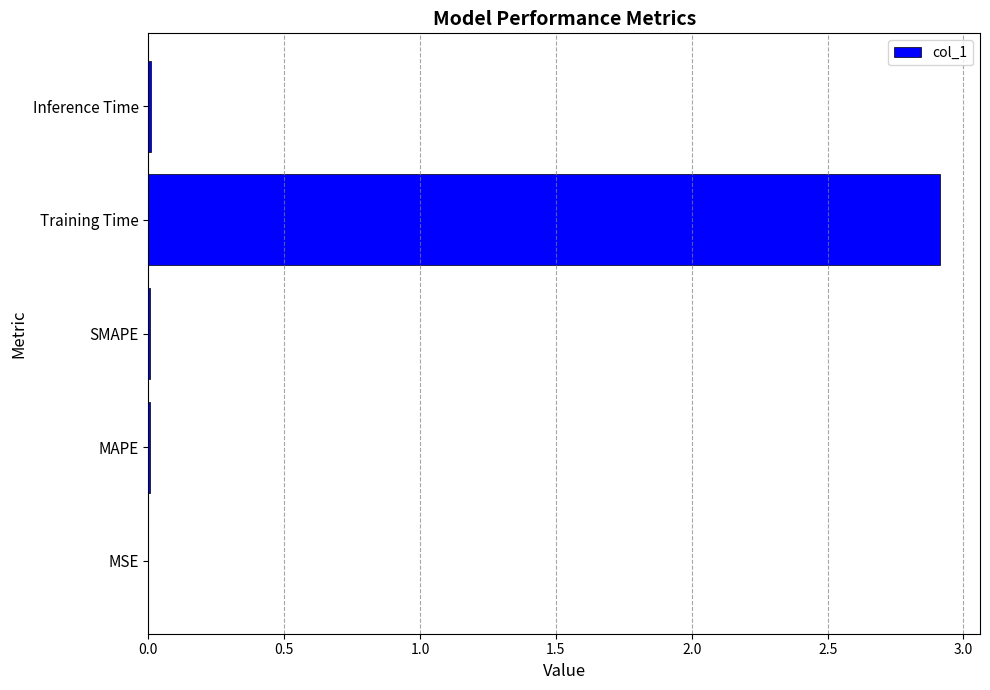

The chart shows a value of 2.9 at Training Time. True or false?

True